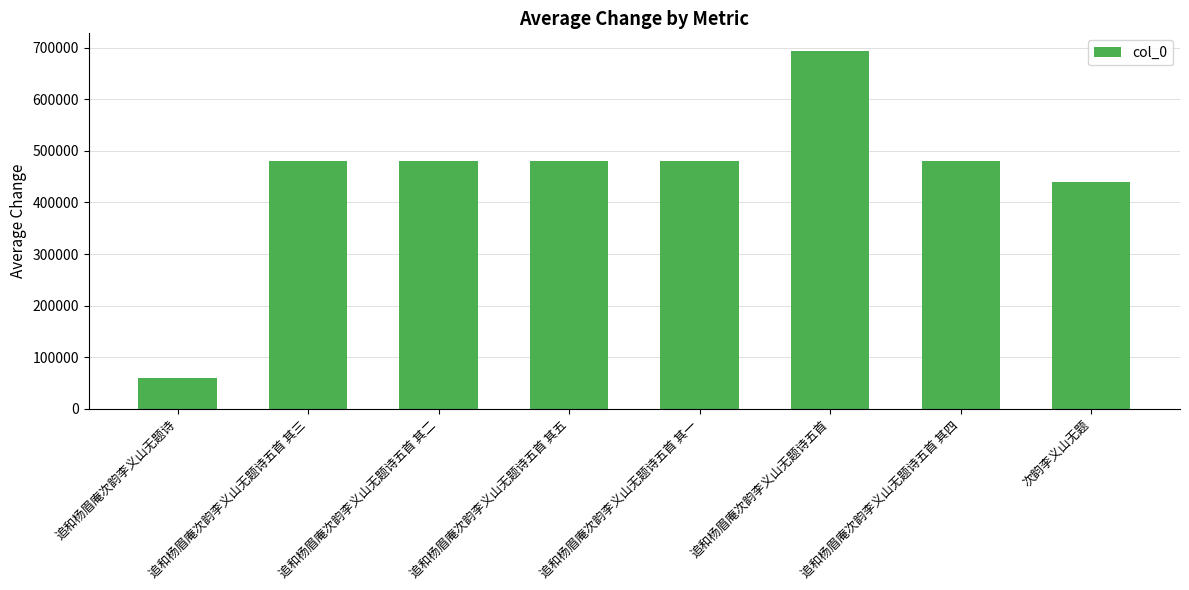

The value at 追和杨眉庵次韵李义山无题诗五首 其二 is 480922. True or false?

True